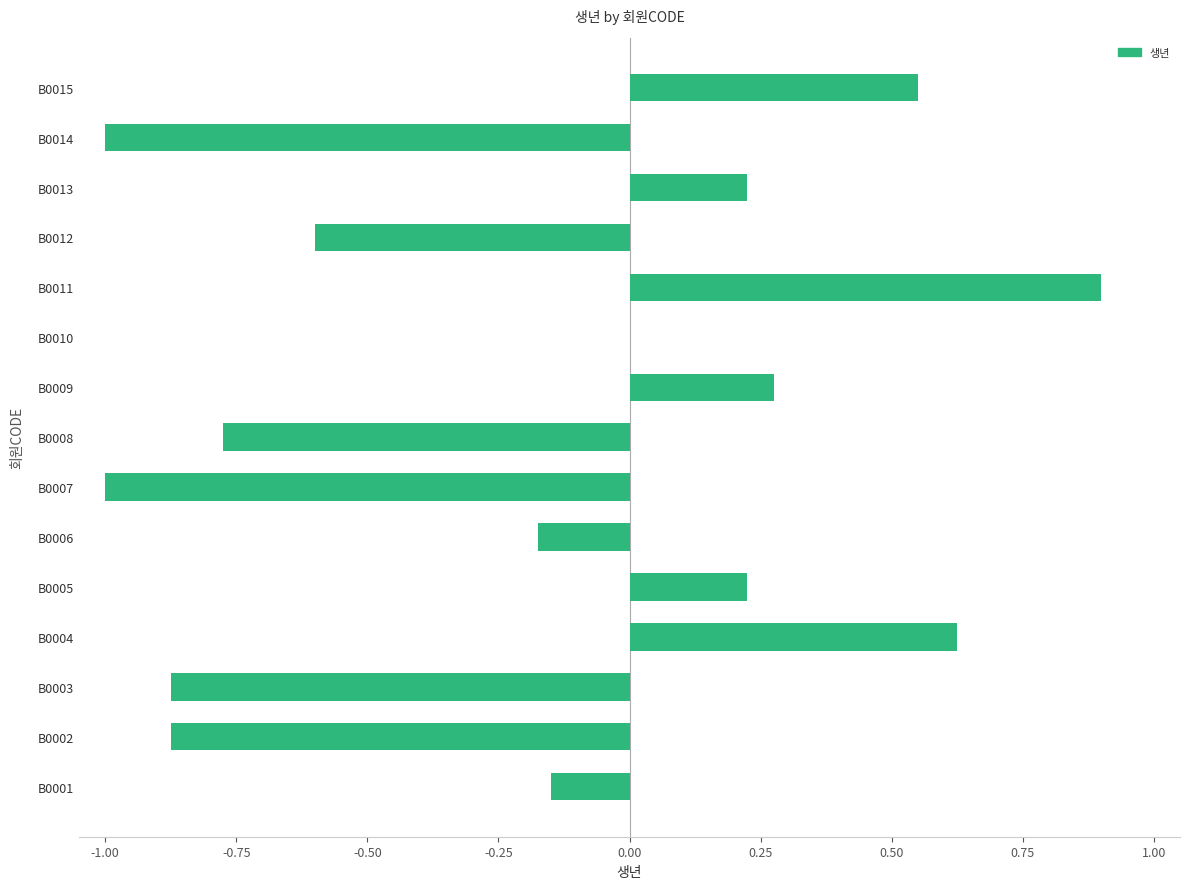

What is the sum of all values?

-2.6